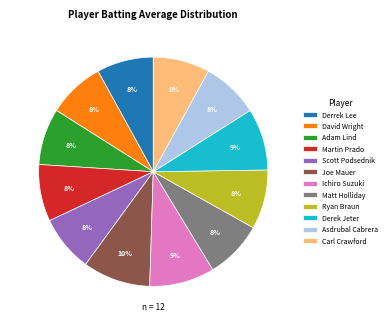

Is there a majority slice in this chart?

No